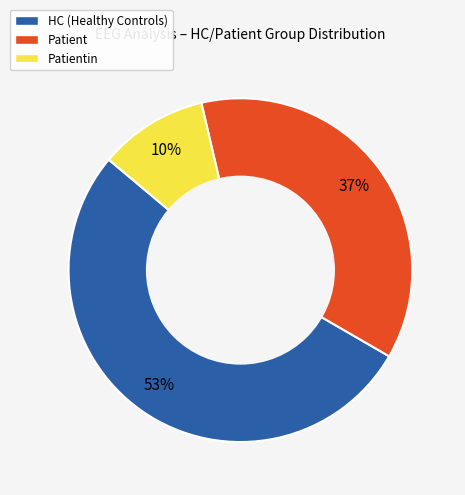

Is there a majority slice in this chart?

Yes